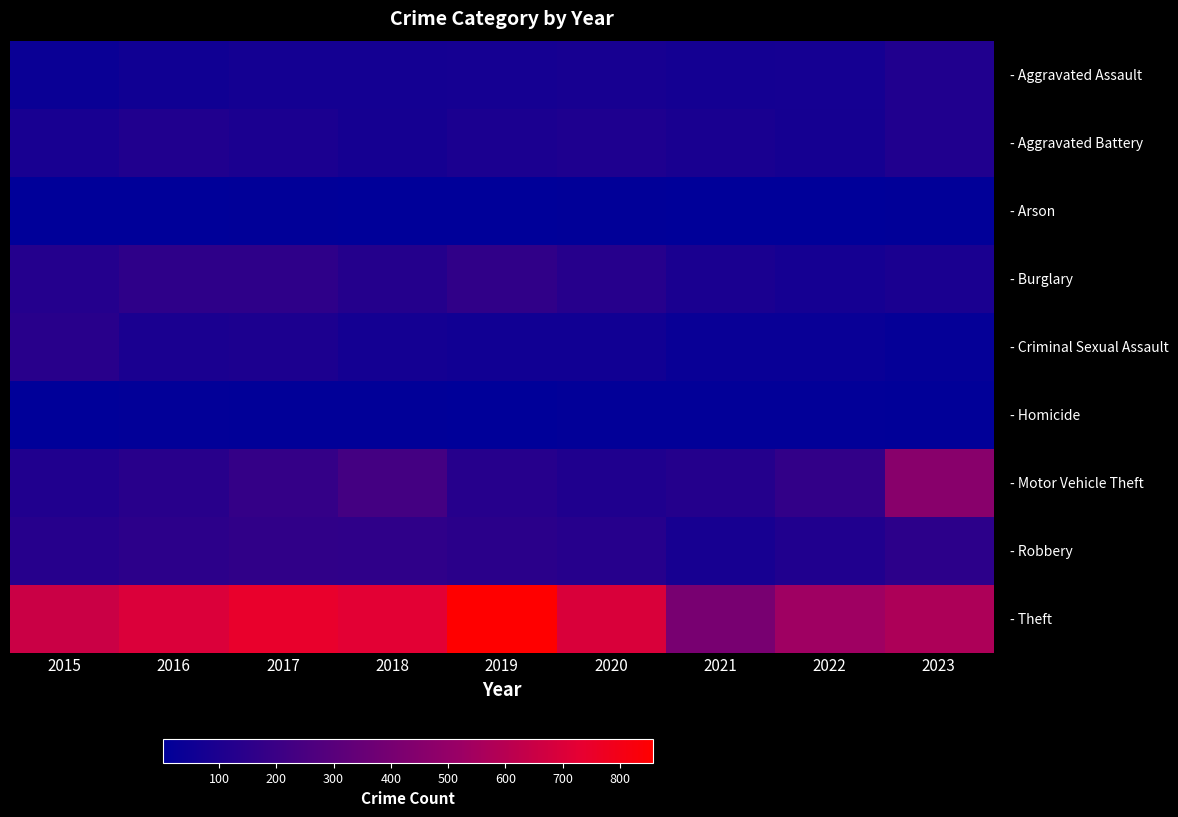

What is the smallest value displayed?

2